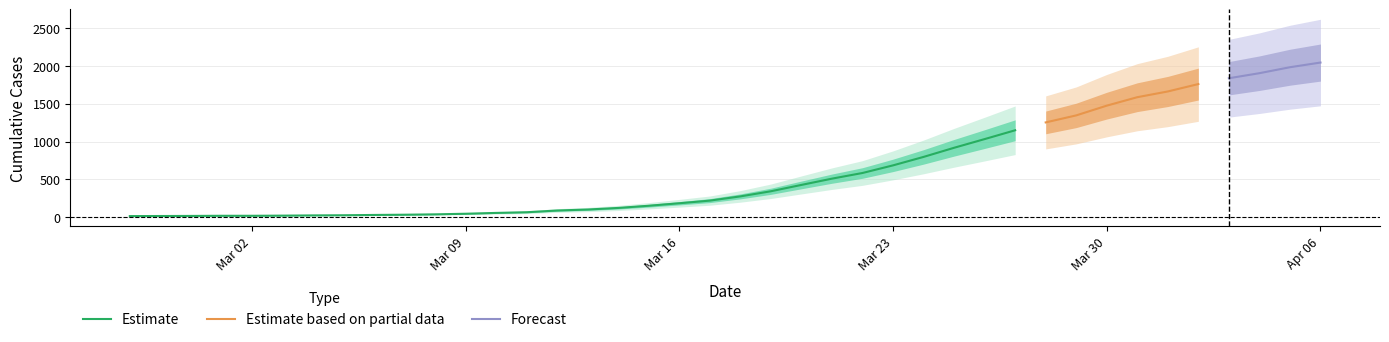

What is the change in value from 2020-03-11 to 2020-03-18?

+210